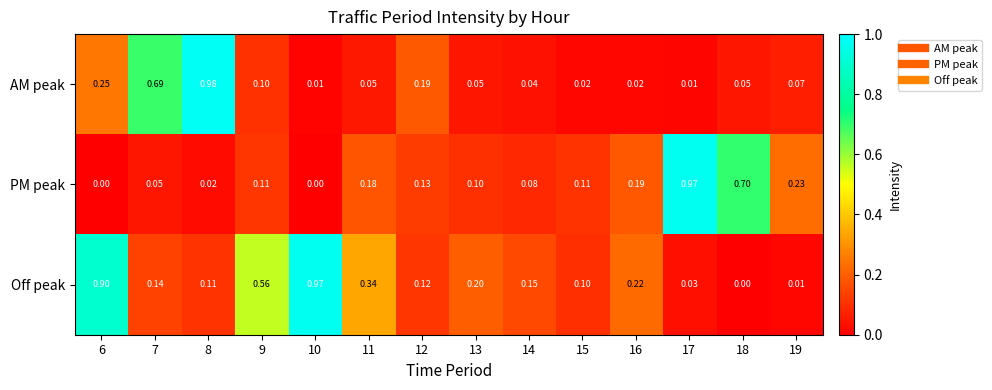

What is the total value across all series at 16?

0.4